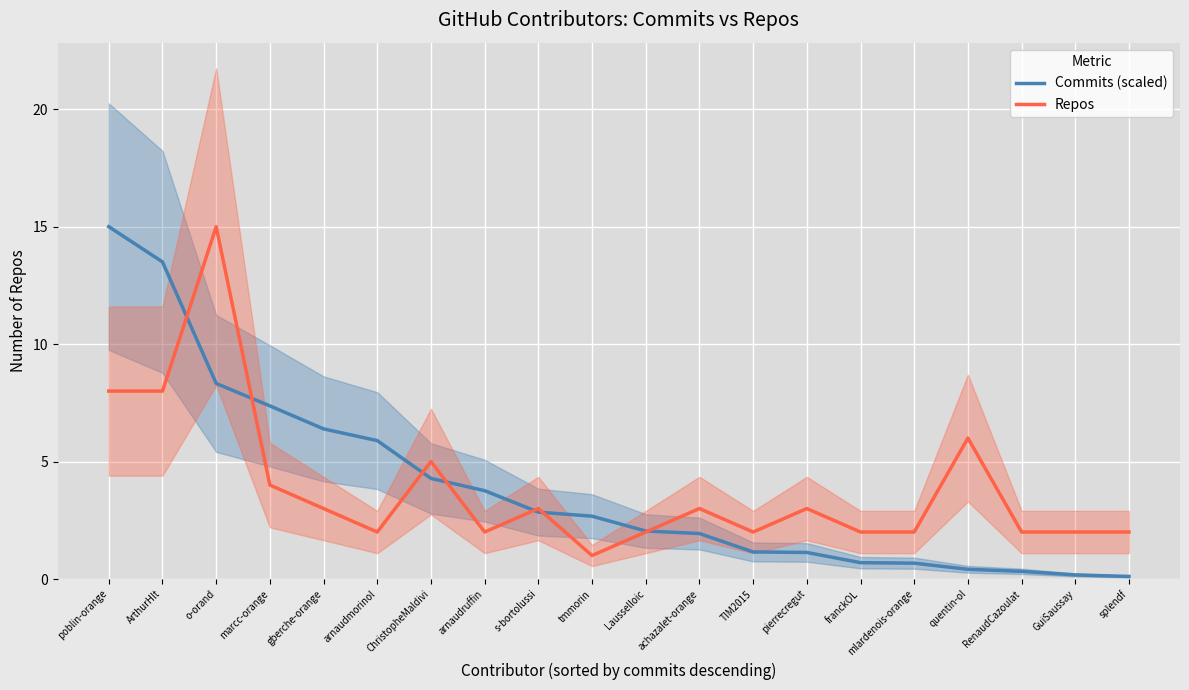

Reading left to right, transcribe all the data shown in this chart.

Commits (scaled): poblin-orange=15.0	ArthurHlt=13.5	o-orand=8.3	marcc-orange=7.4	gberche-orange=6.4	arnaudmorinol=5.9	ChristopheMaldivi=4.3	arnaudruffin=3.8	s-bortolussi=2.8	tmmorin=2.7	Lausselloic=2.0	achazalet-orange=1.9	TIM2015=1.2	pierrecregut=1.1	franckOL=0.7	mlardenois-orange=0.7	quentin-ol=0.4	RenaudCazoulat=0.3	GuiSaussay=0.2	splendf=0.1
Repos: poblin-orange=8.0	ArthurHlt=8.0	o-orand=15.0	marcc-orange=4.0	gberche-orange=3.0	arnaudmorinol=2.0	ChristopheMaldivi=5.0	arnaudruffin=2.0	s-bortolussi=3.0	tmmorin=1.0	Lausselloic=2.0	achazalet-orange=3.0	TIM2015=2.0	pierrecregut=3.0	franckOL=2.0	mlardenois-orange=2.0	quentin-ol=6.0	RenaudCazoulat=2.0	GuiSaussay=2.0	splendf=2.0